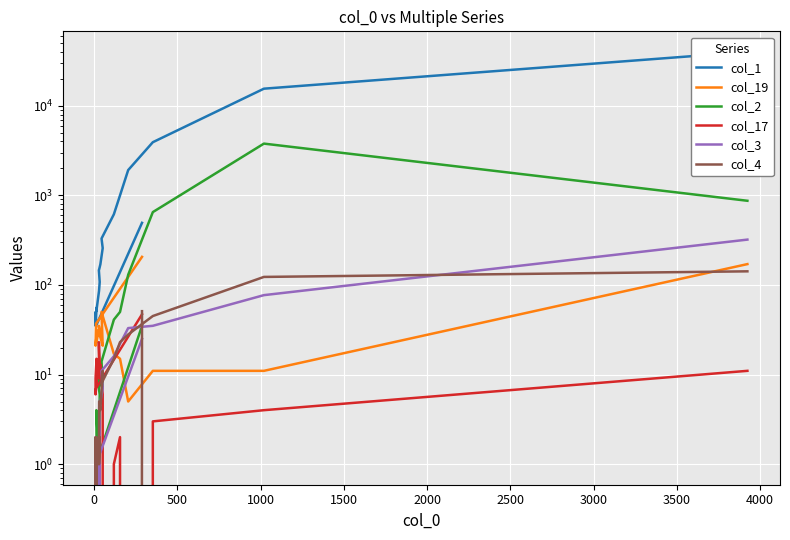

How many values in col_2 are above zero?

19